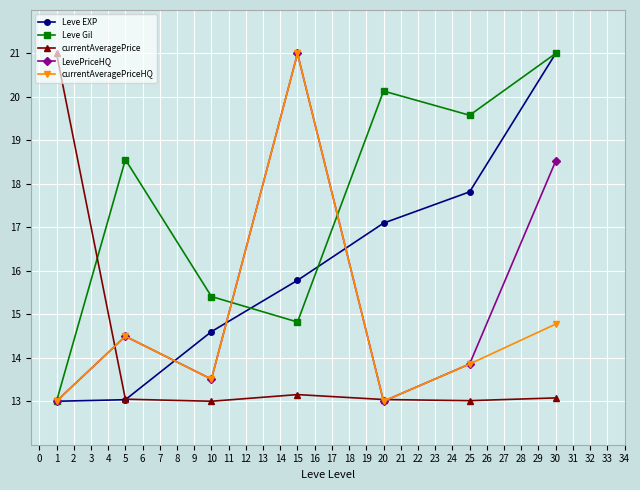

At which category is the sum across all series the highest?

30